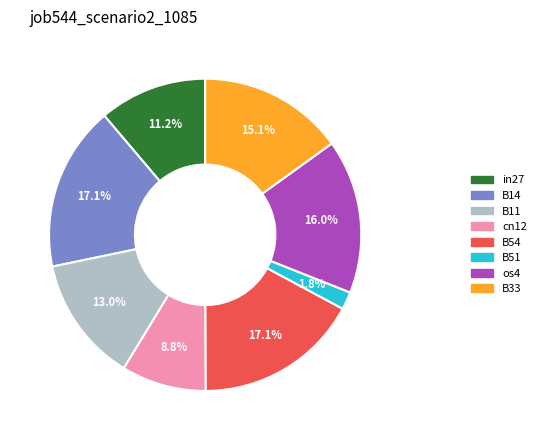

Does B11 account for over 50% of the chart?

No